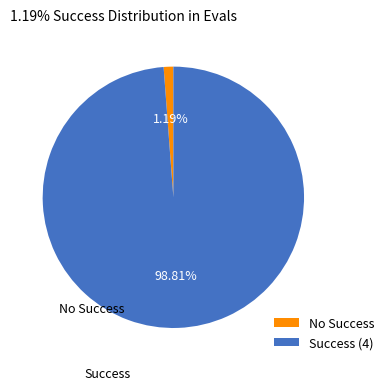

Which category accounts for the majority?

Success (4)